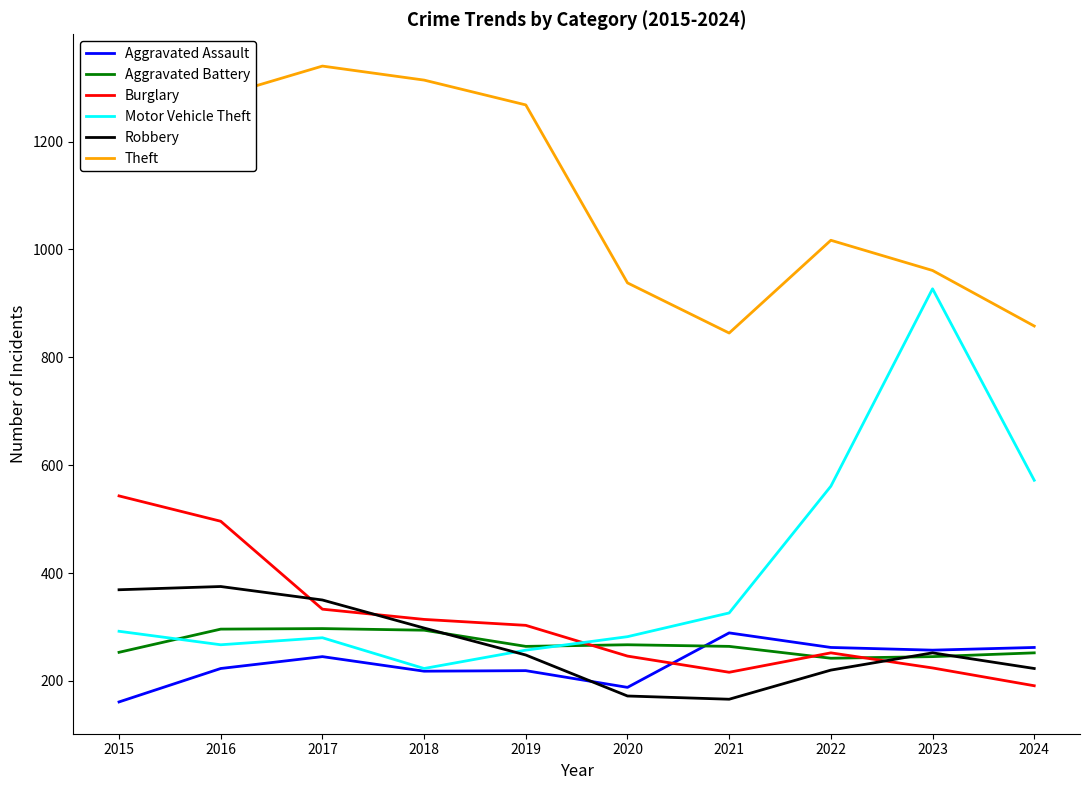

True or false: Burglary has more than 1 interior local peaks.

False